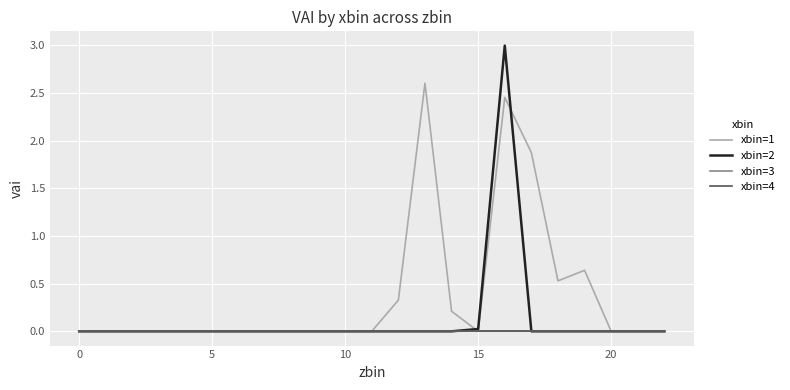

Does the chart display data point markers on the line(s)?

No